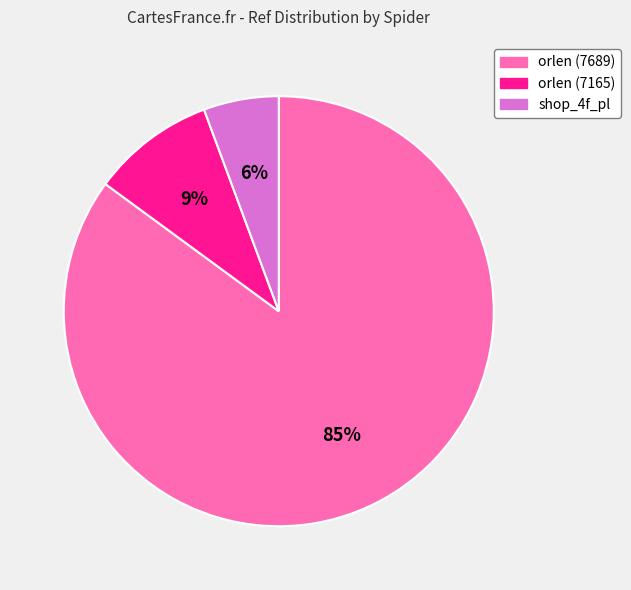

To the nearest percent, what is the difference between the largest and smallest slice percentages?

79%